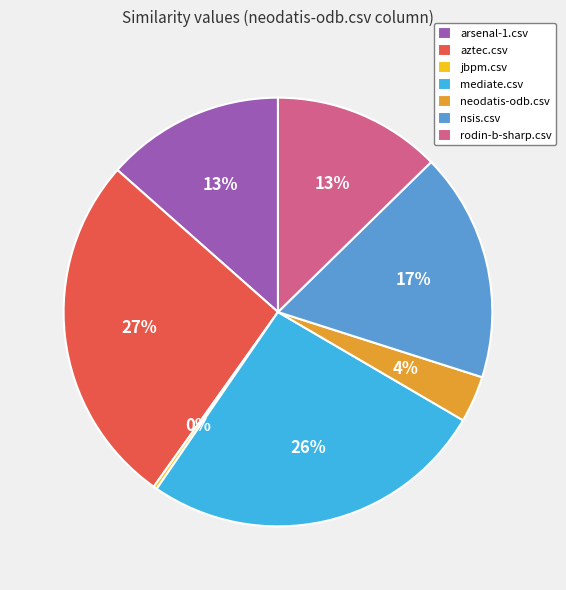

Which has a higher value, aztec.csv or neodatis-odb.csv?

aztec.csv